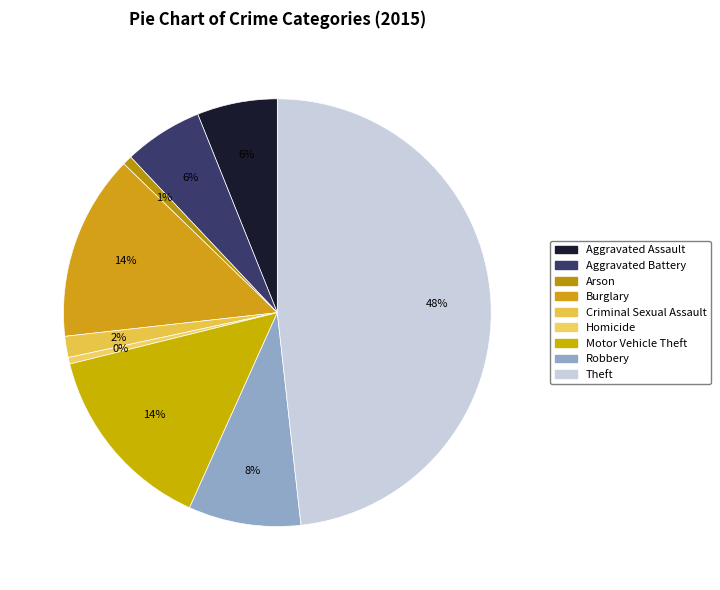

Which has a higher value, Motor Vehicle Theft or Arson?

Motor Vehicle Theft